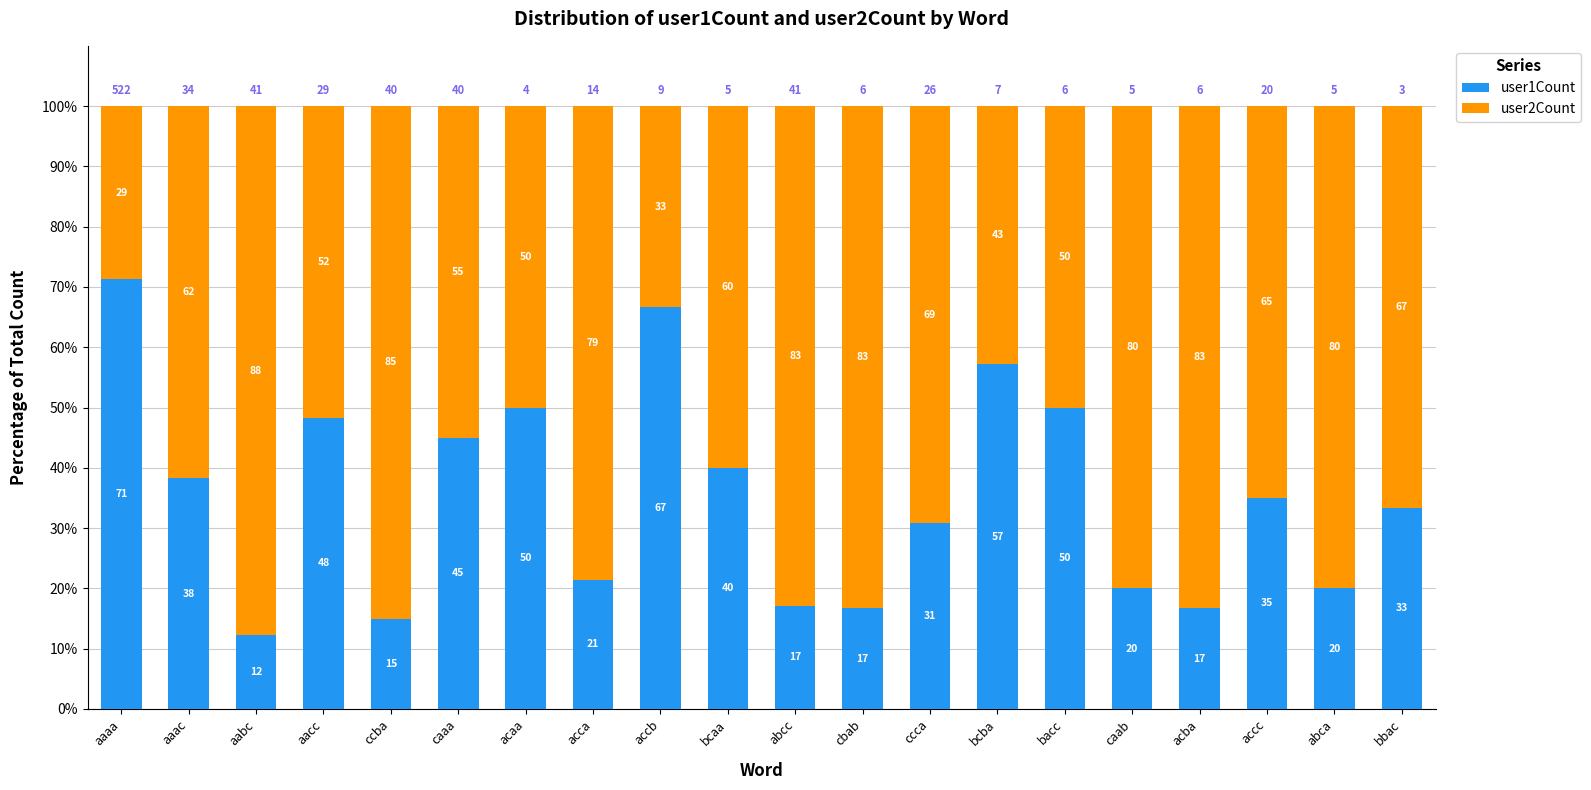

Count the number of categories in the chart.

20